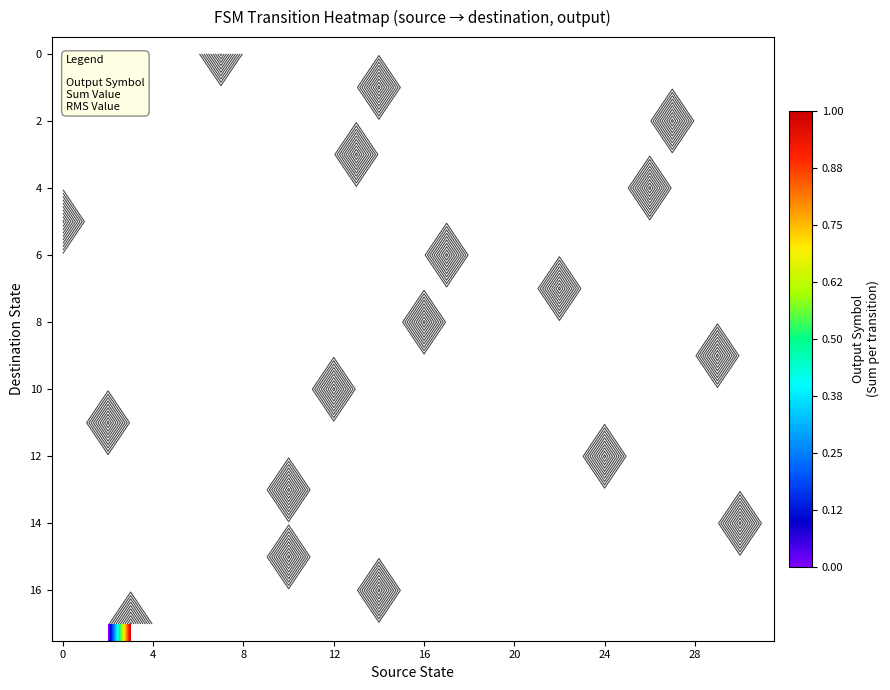

How many distinct data groups are displayed?

18